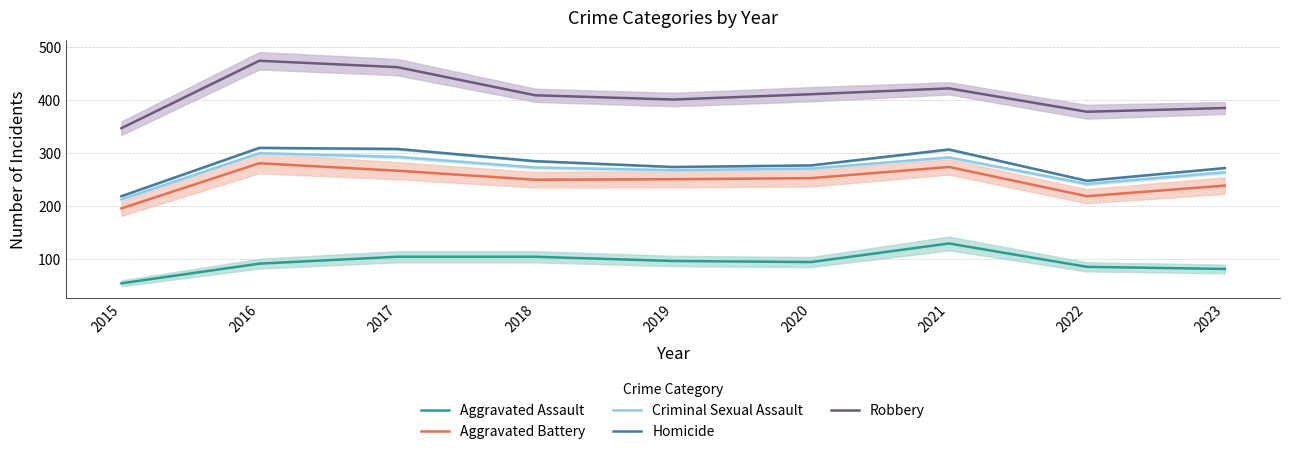

Reading right to left, transcribe all the data shown in this chart.

Aggravated Assault: 2023=82	2022=86	2021=130	2020=95	2019=97	2018=105	2017=105	2016=92	2015=55
Aggravated Battery: 2023=239	2022=219	2021=274	2020=253	2019=251	2018=250	2017=267	2016=281	2015=196
Criminal Sexual Assault: 2023=264	2022=242	2021=292	2020=271	2019=268	2018=273	2017=293	2016=300	2015=213
Homicide: 2023=272	2022=248	2021=307	2020=277	2019=274	2018=285	2017=308	2016=310	2015=219
Robbery: 2023=385	2022=378	2021=422	2020=411	2019=401	2018=409	2017=462	2016=474	2015=347